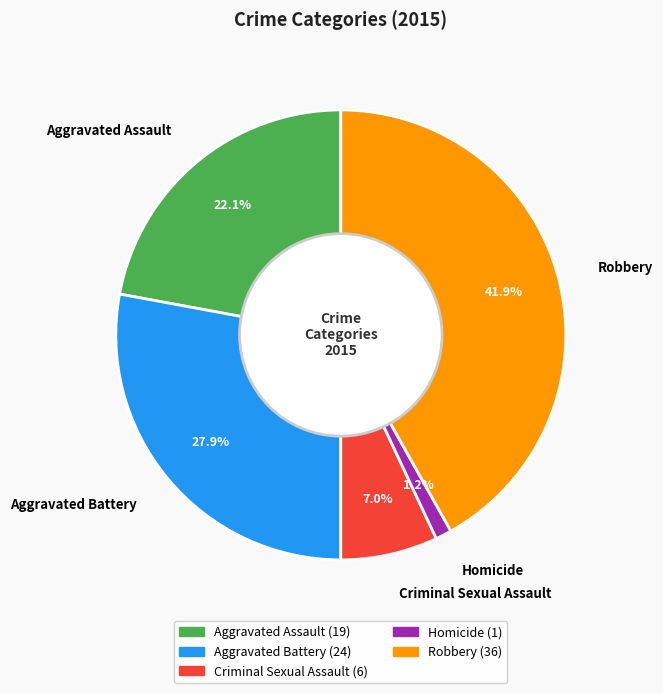

True or false: Homicide accounts for 1% of the total.

True